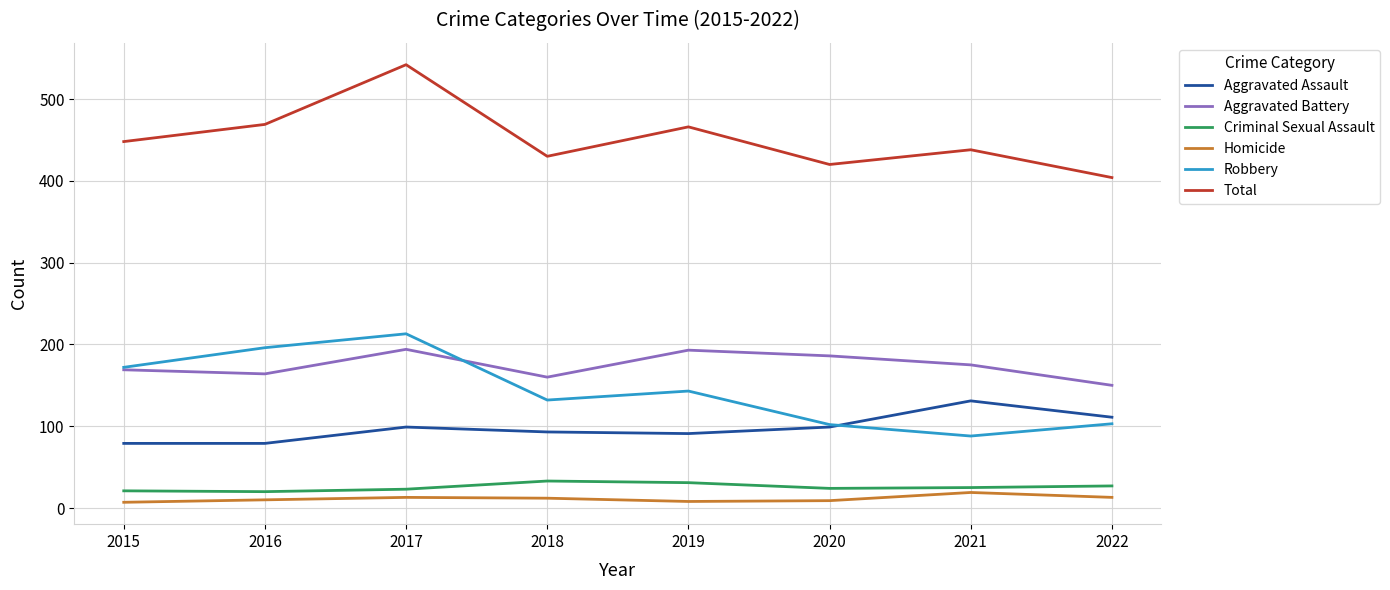

The value of Aggravated Battery at 2016 is 164. True or false?

True